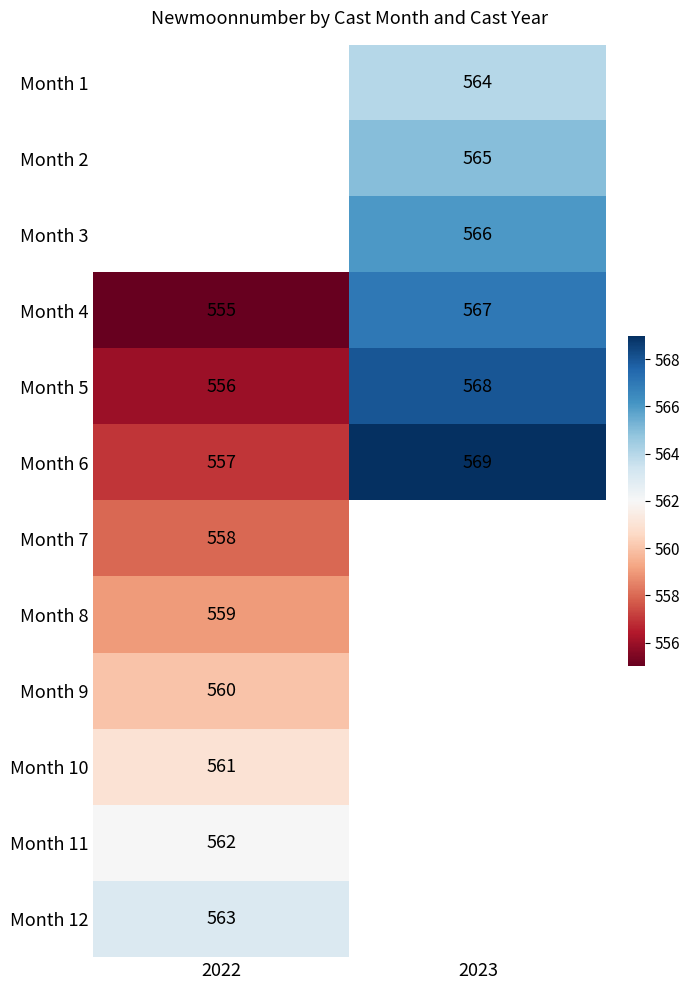

What is the approximate value of Month 6 at 2023, to the nearest 10?

570